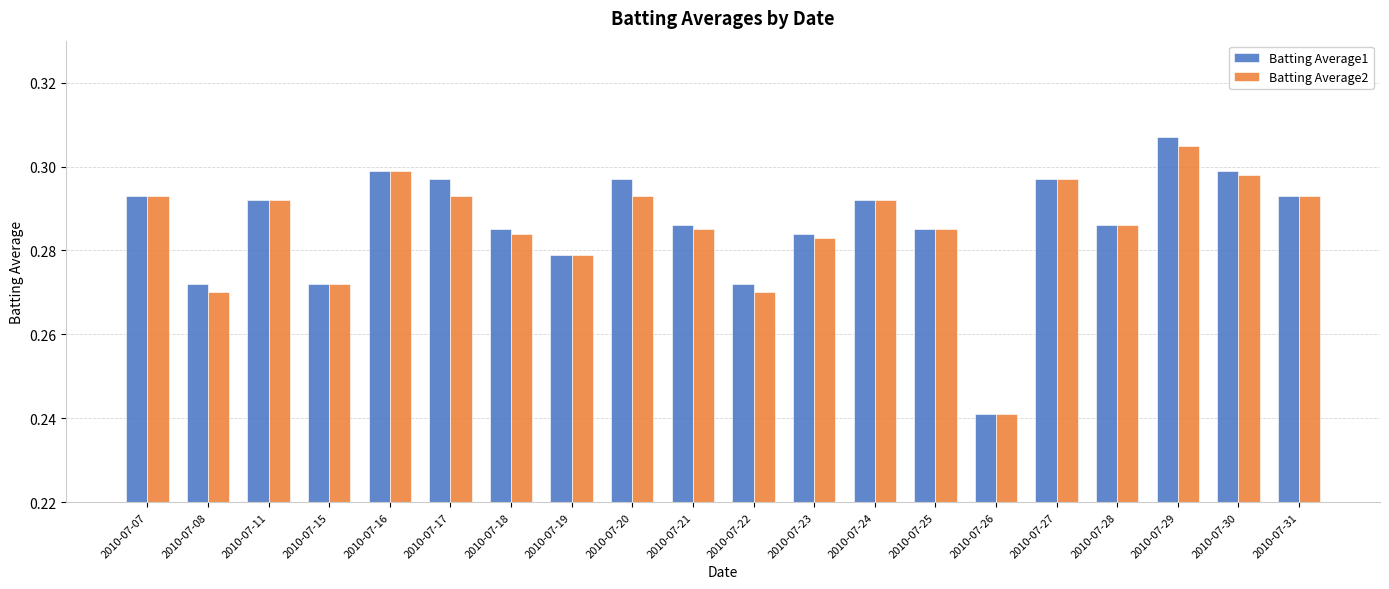

Which category has the lowest value in the Batting Average1 series?

2010-07-26